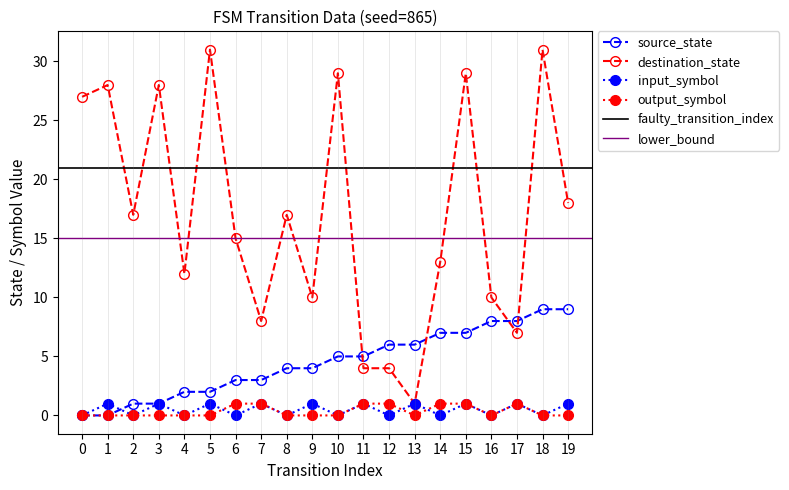

How many series are shown in this chart?

4